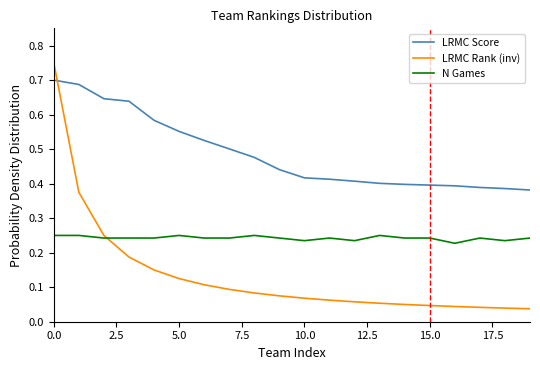

What are all the series names shown in the legend?

LRMC Score, LRMC Rank (inv), N Games